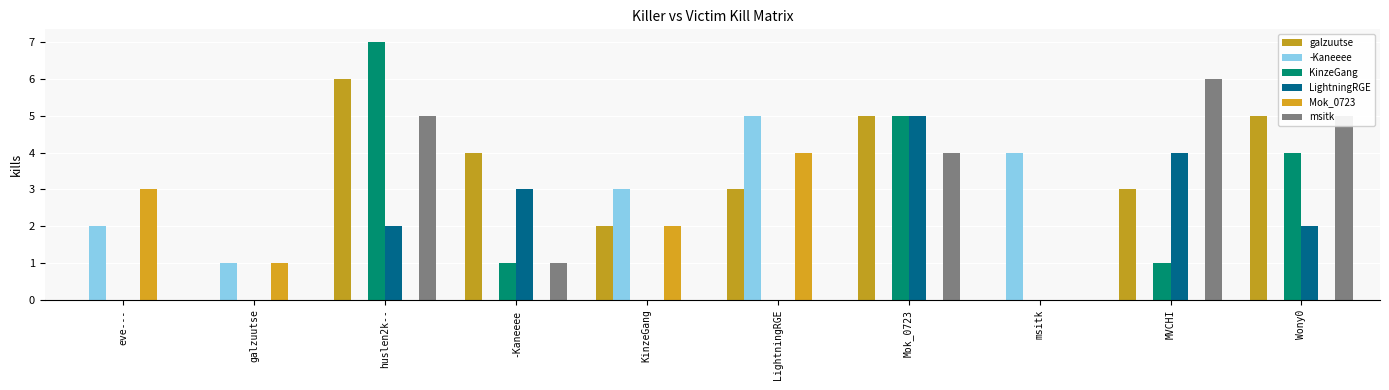

Count the msitk values in the range 0 to 5.

9